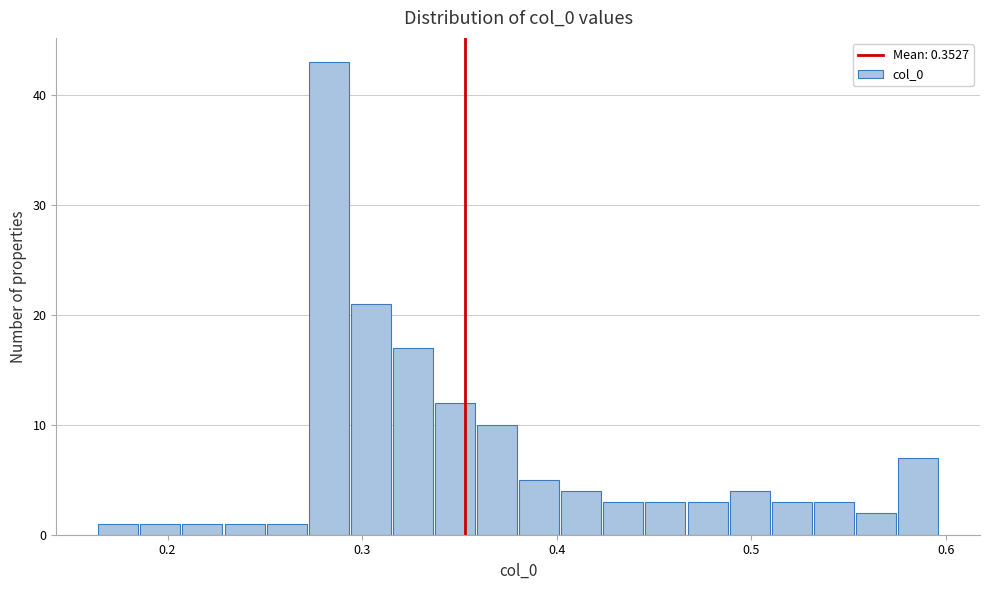

Around what value on the x-axis is the tallest bar? Give the approximate position of its centre, as read against the axis.

0.28